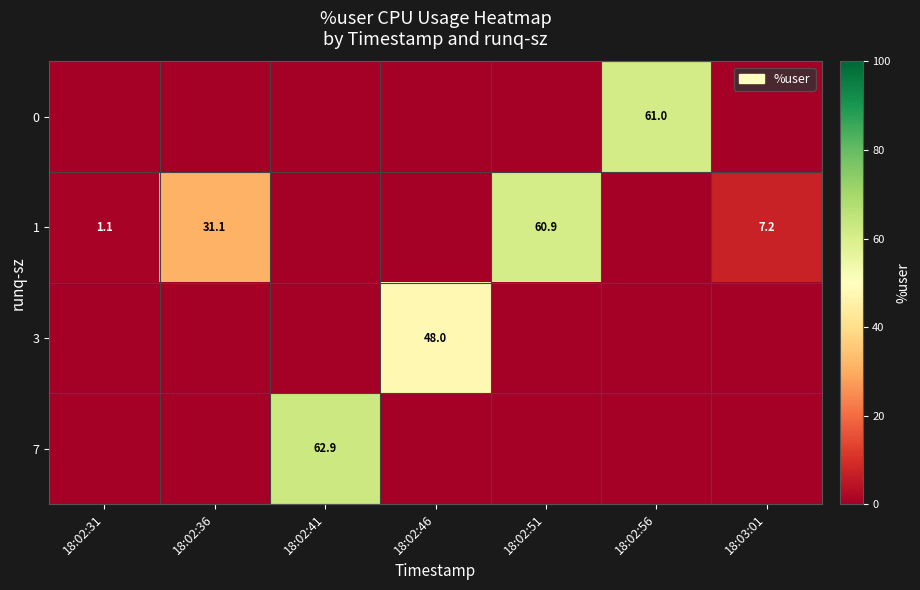

Reading left to right, list all the values displayed in this chart.

row_0: 18:02:31=0.0	18:02:36=0.0	18:02:41=0.0	18:02:46=0.0	18:02:51=0.0	18:02:56=61.0	18:03:01=0.0
row_1: 18:02:31=1.1	18:02:36=31.1	18:02:41=0.0	18:02:46=0.0	18:02:51=60.9	18:02:56=0.0	18:03:01=7.2
row_2: 18:02:31=0.0	18:02:36=0.0	18:02:41=0.0	18:02:46=48.0	18:02:51=0.0	18:02:56=0.0	18:03:01=0.0
row_3: 18:02:31=0.0	18:02:36=0.0	18:02:41=62.9	18:02:46=0.0	18:02:51=0.0	18:02:56=0.0	18:03:01=0.0